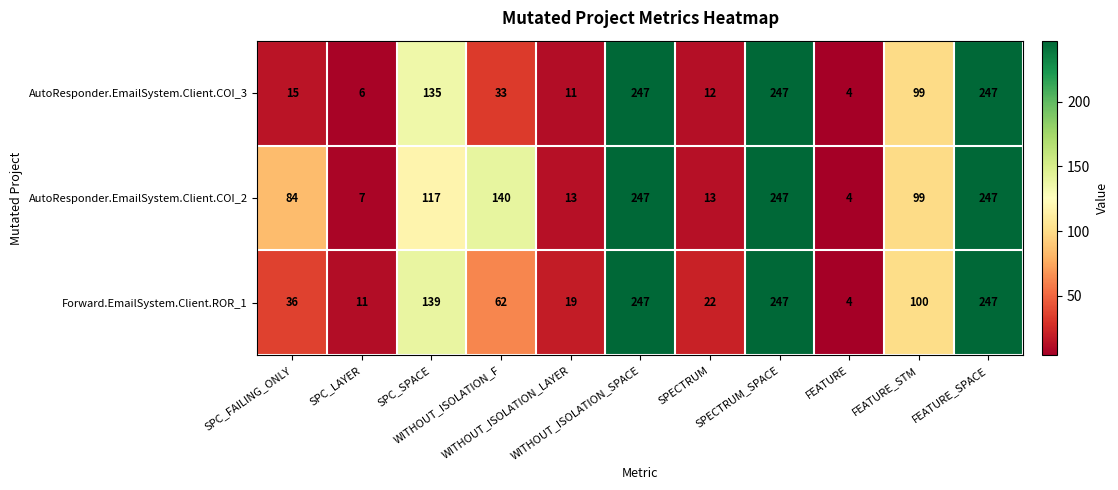

At how many categories does at least one series exceed 192?

3